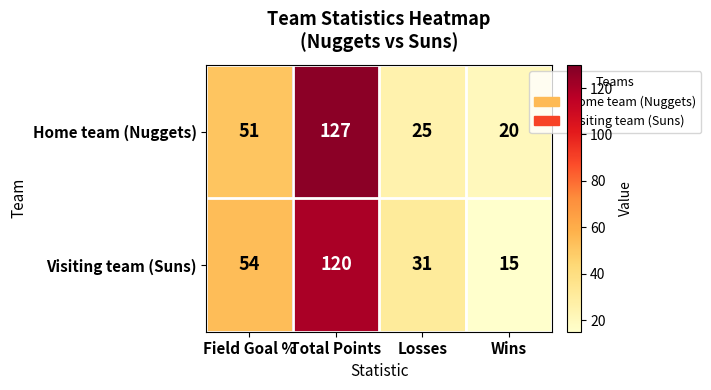

Reading left to right, transcribe all the data shown in this chart.

Home team (Nuggets): Field Goal %=51	Total Points=127	Losses=25	Wins=20
Visiting team (Suns): Field Goal %=54	Total Points=120	Losses=31	Wins=15